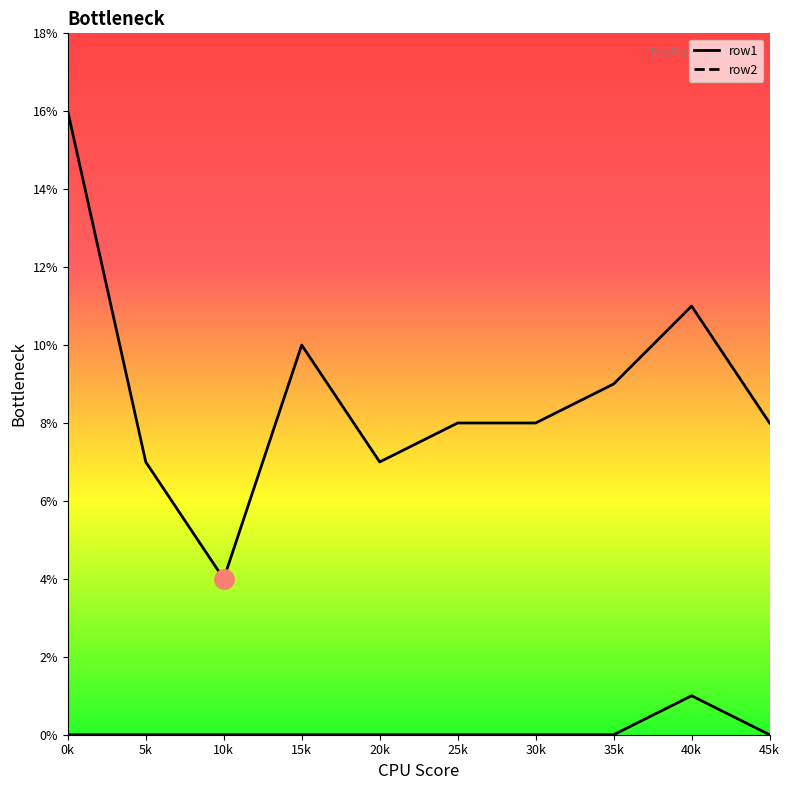

Reading left to right, what are all the values shown in this chart?

row1: 0	0	0	0	0	0	0	0	1	0
row2: 16	7	4	10	7	8	8	9	11	8